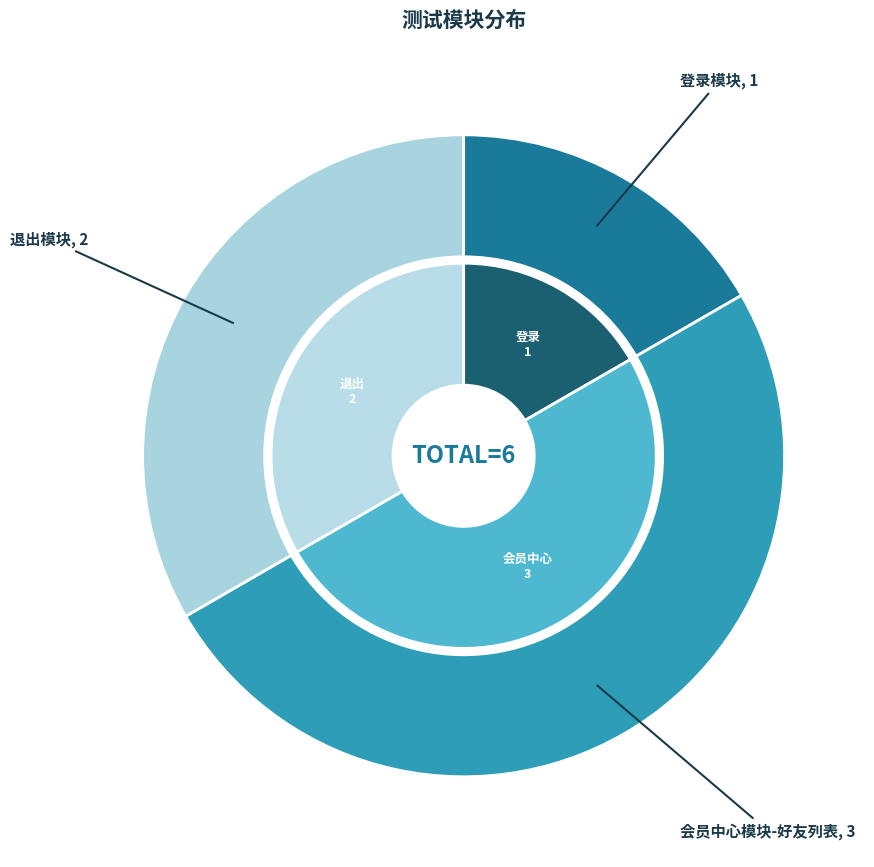

The 会员中心模块-好友列表 slice represents 50% of the pie. True or false?

True